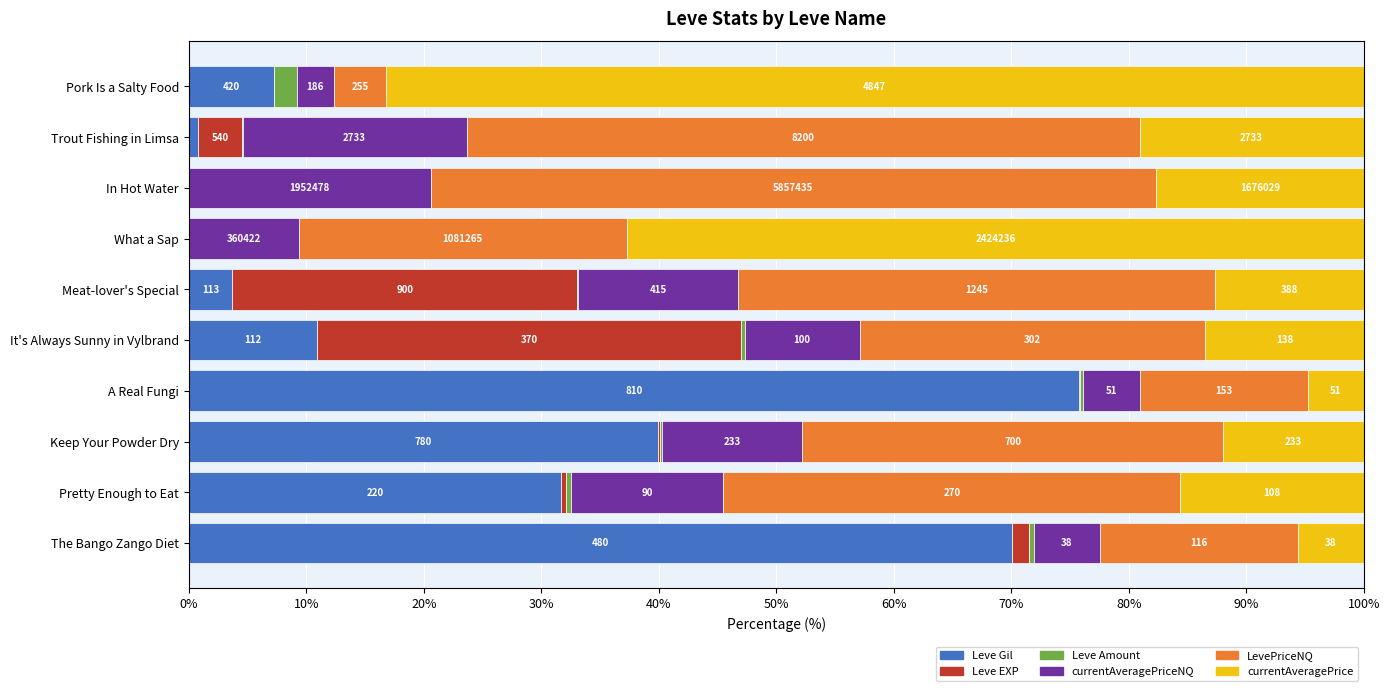

What are all the series names shown in the legend?

Leve Gil, Leve EXP, Leve Amount, currentAveragePriceNQ, LevePriceNQ, currentAveragePrice